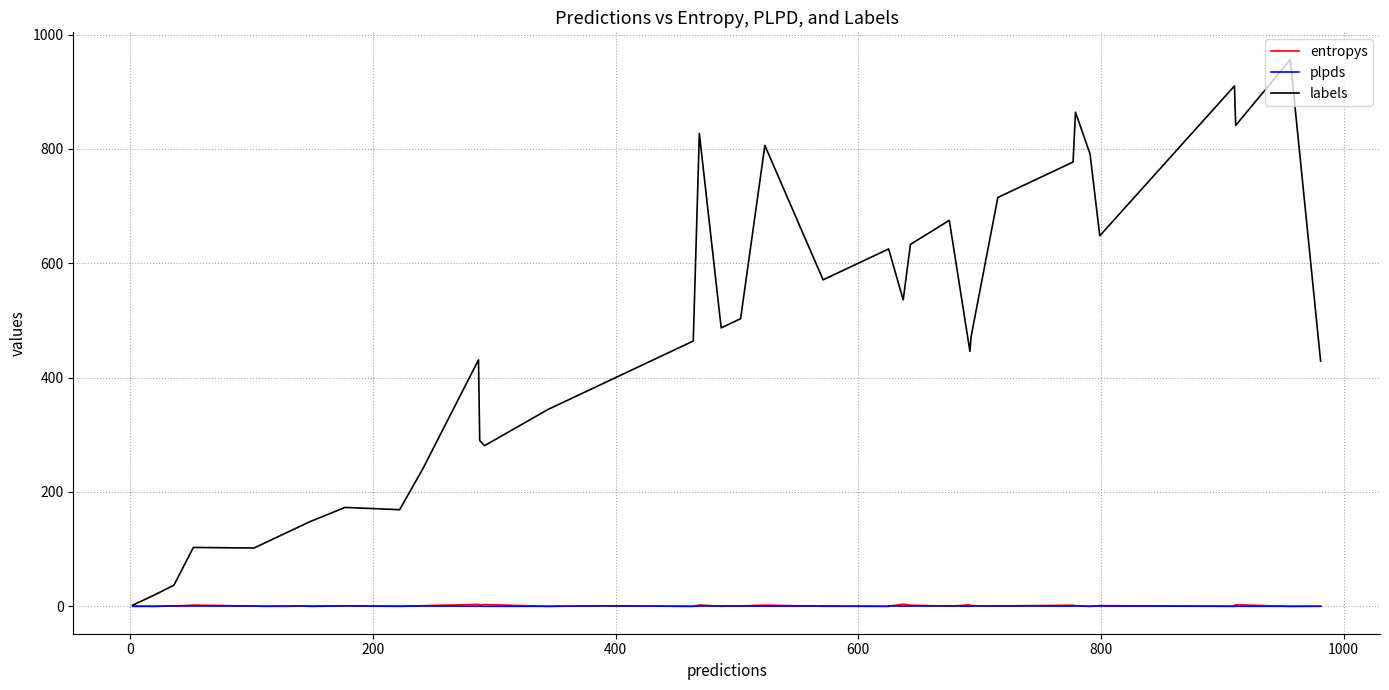

What is the difference between the maximum and minimum values in the plpds series?

1.0